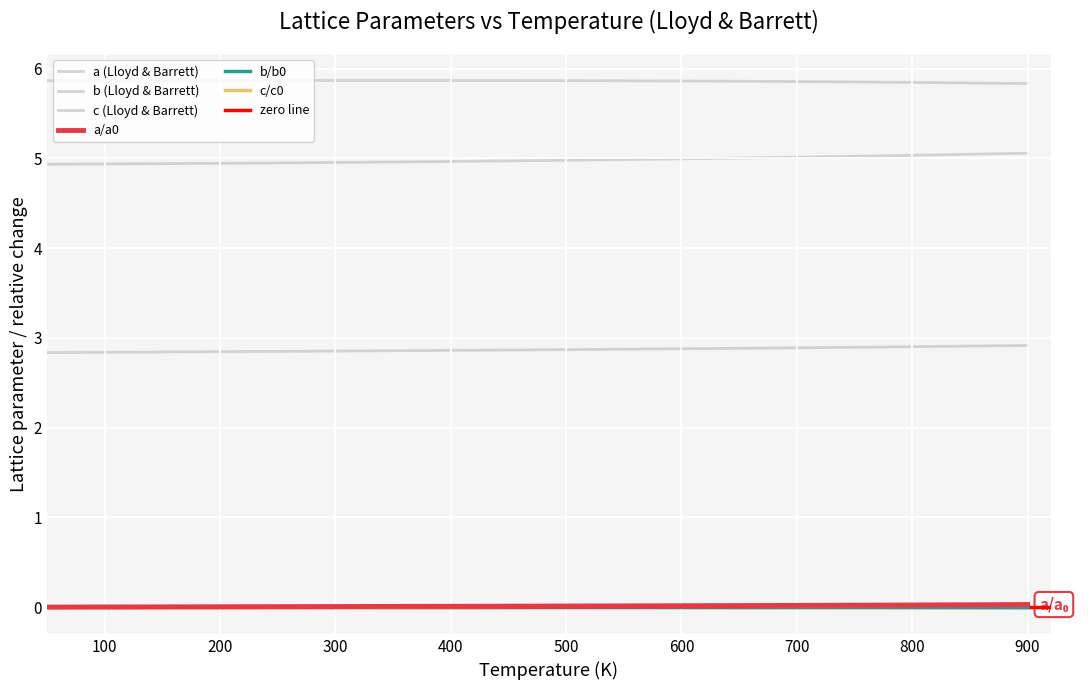

Rank the categories by c/c0 value from lowest to highest.

50, 100, 150, 200, 250, 300, 350, 400, 450, 500, 550, 600, 650, 700, 750, 800, 850, 900